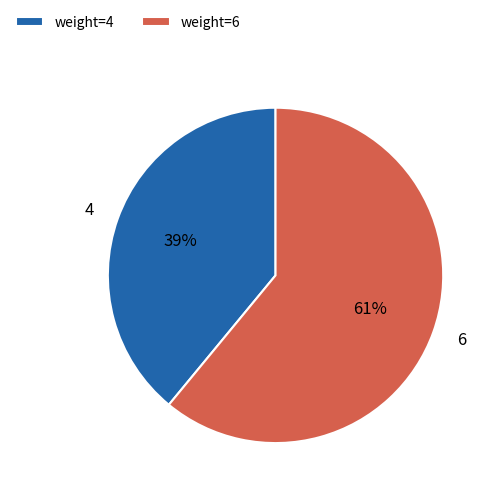

To the nearest percent, what portion does 6 represent?

61%